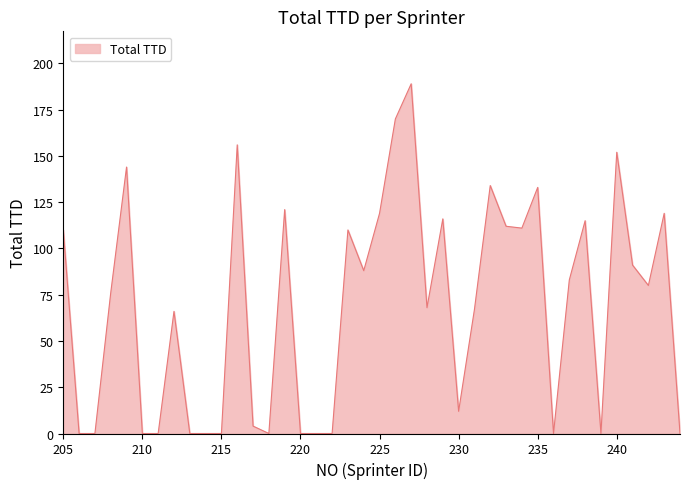

What is the difference between the maximum and minimum values?

189